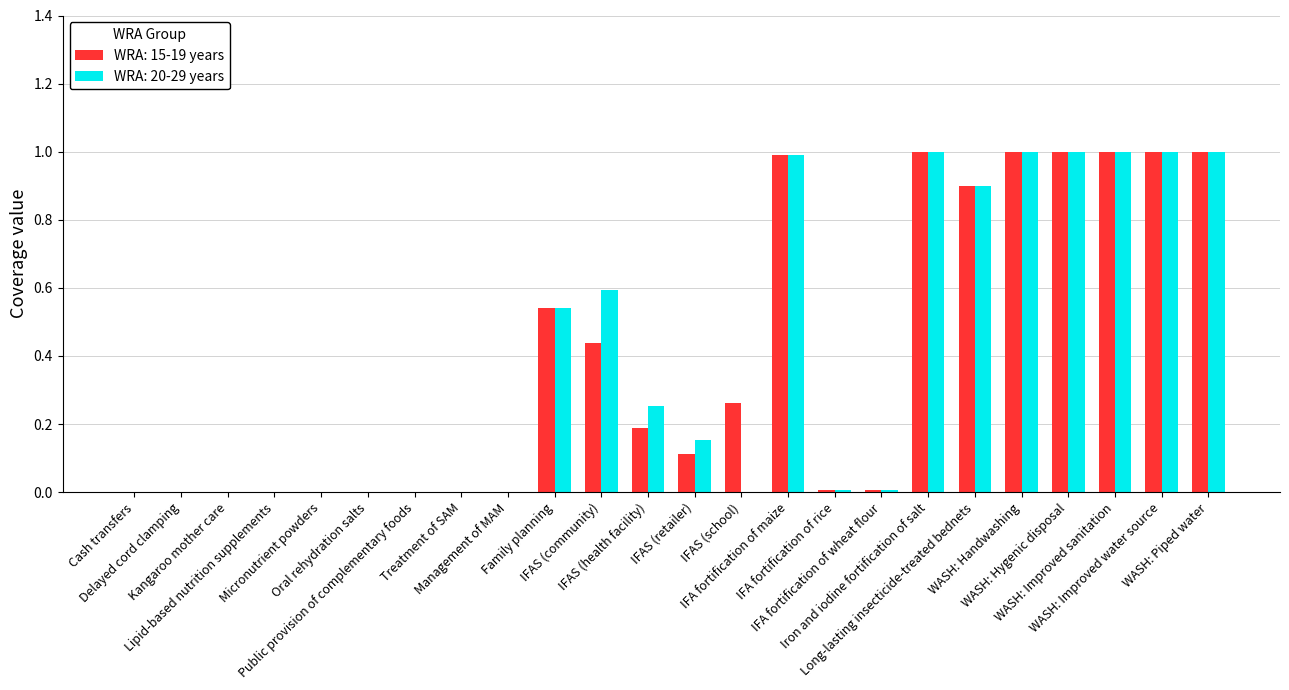

What is the sum of all WRA: 20-29 years values?

9.4